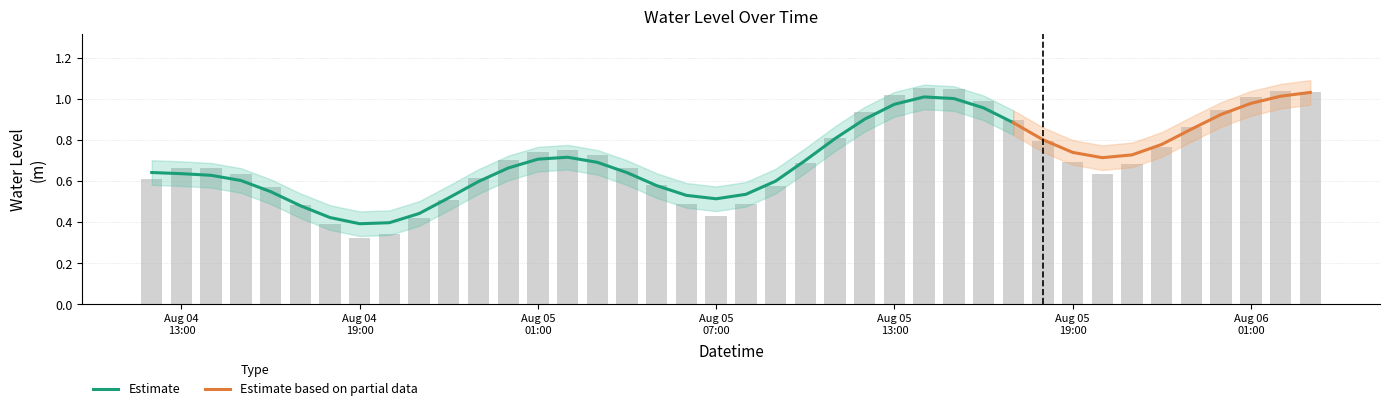

At which label is the value closest to 0?

Aug 04 19:00